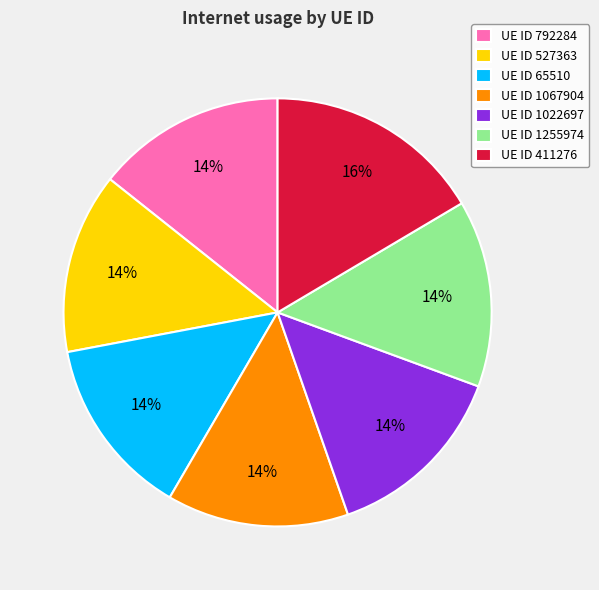

How many slices are in this pie chart?

7